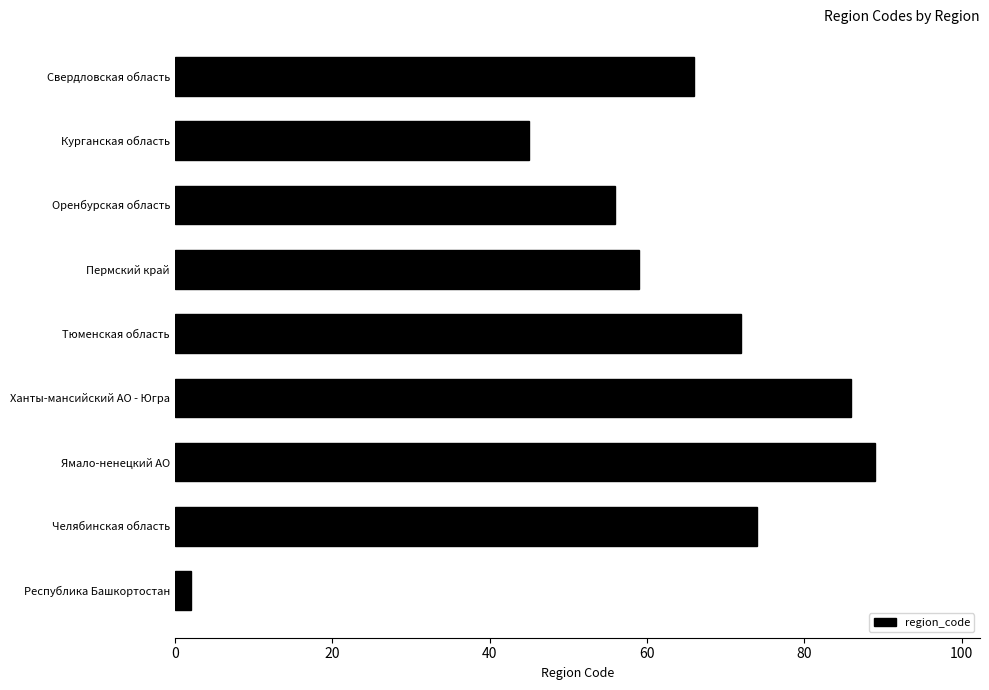

How many bars are there in total?

9